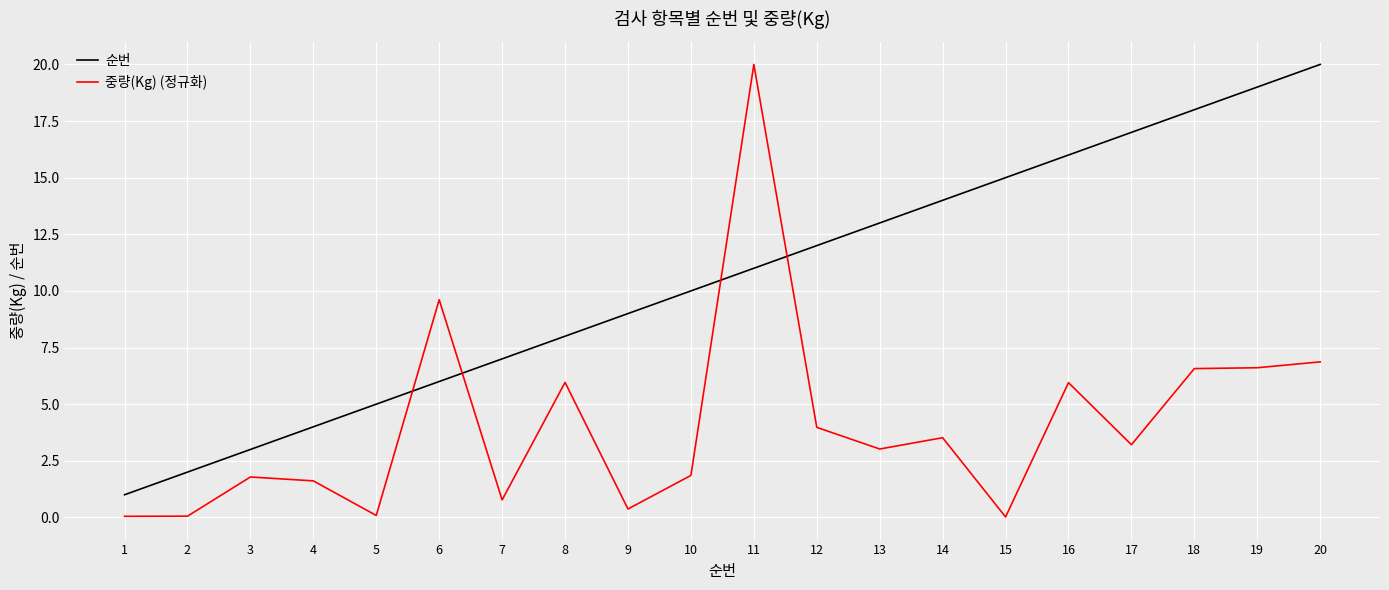

How many series are shown in this chart?

2